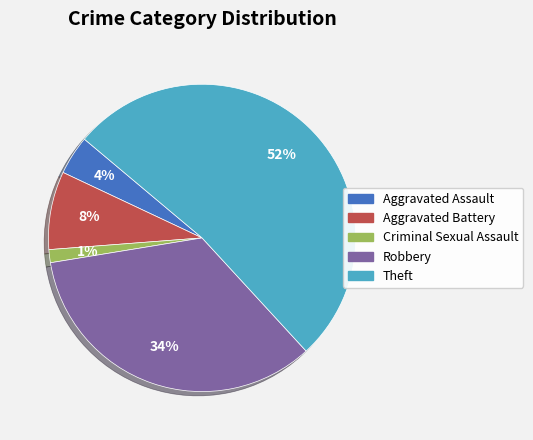

Combined, do Theft and Criminal Sexual Assault account for over 50%?

Yes